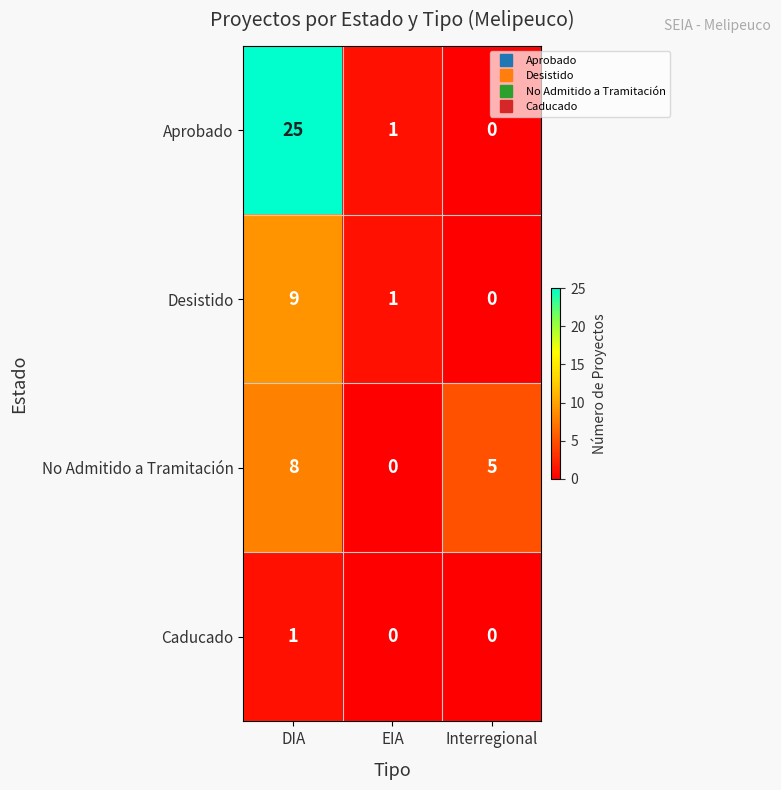

Is it true that Desistido equals 9 at DIA?

True